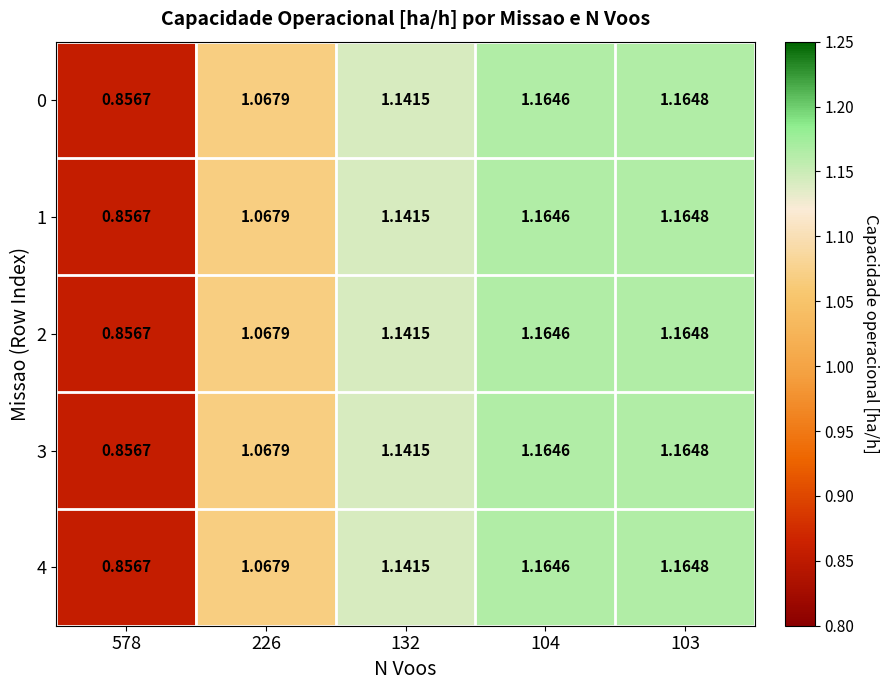

Is the value of 1 at 103 greater than the value of 2 at 226?

Yes